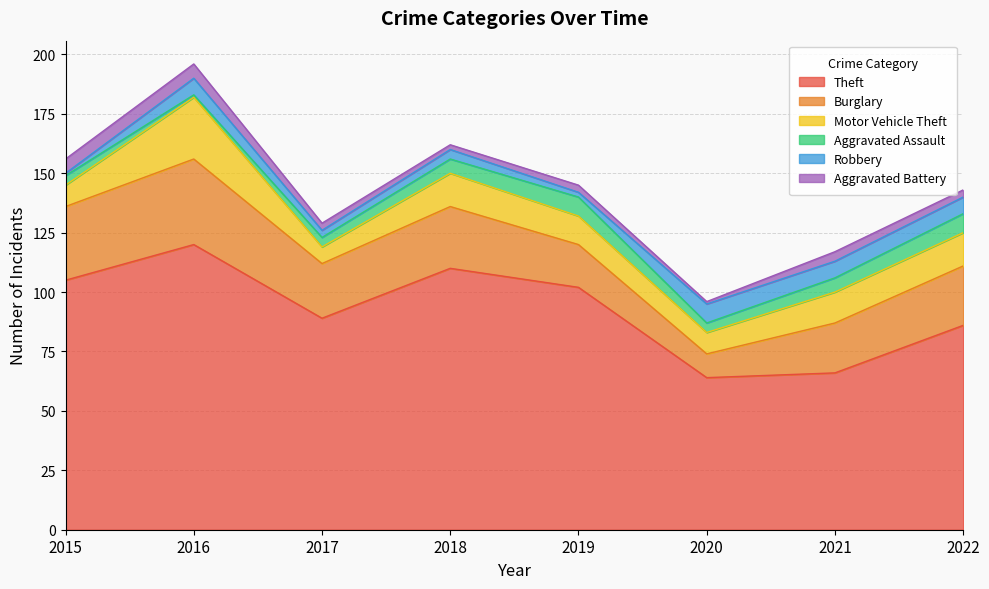

Where does the Theft series first go above 102?

2015